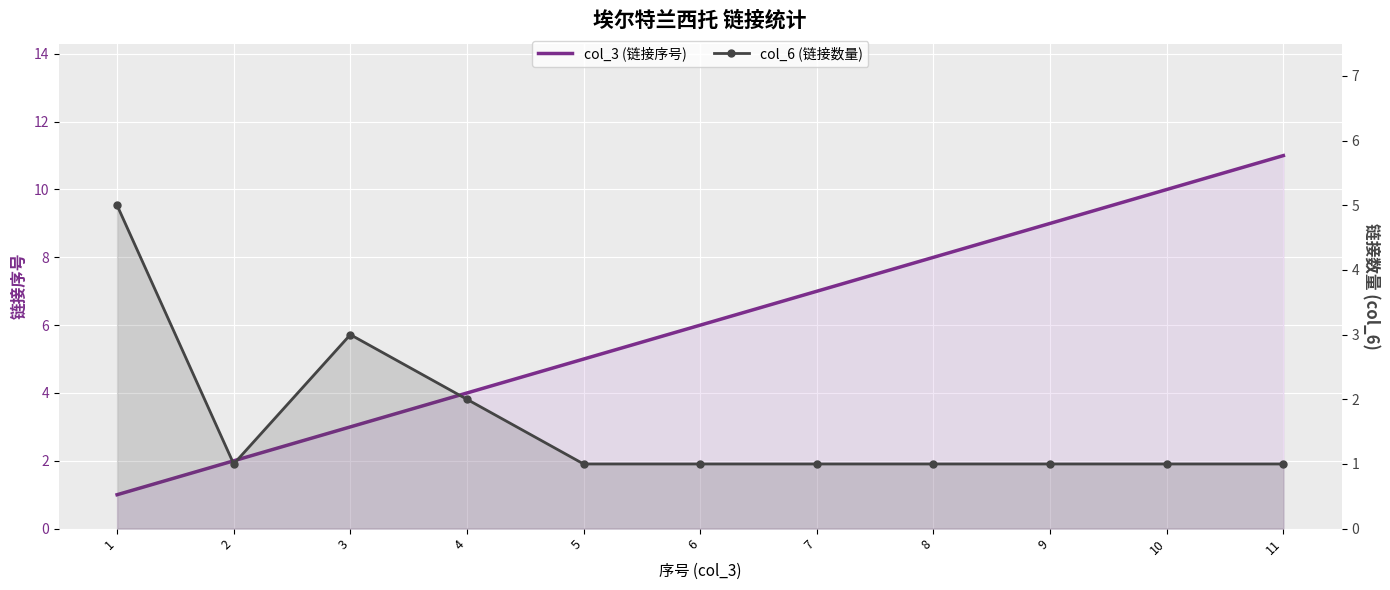

At 4, list the series in order from largest to smallest.

col_3 (链接序号), col_6 (链接数量)